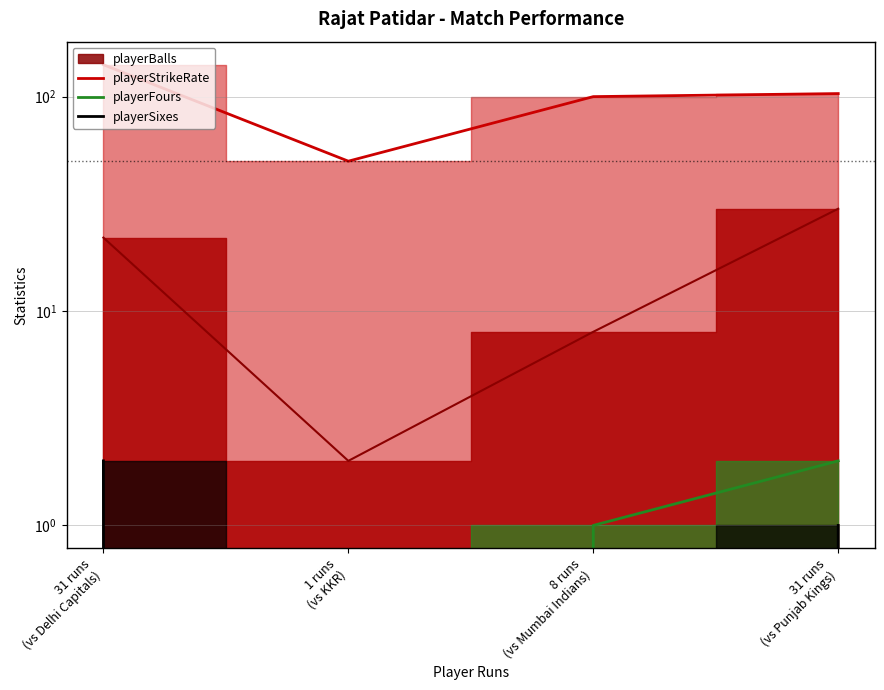

What is the sum of the playerSixes values at 31 runs (vs Punjab Kings) and 8 runs (vs Mumbai Indians)?

1.0